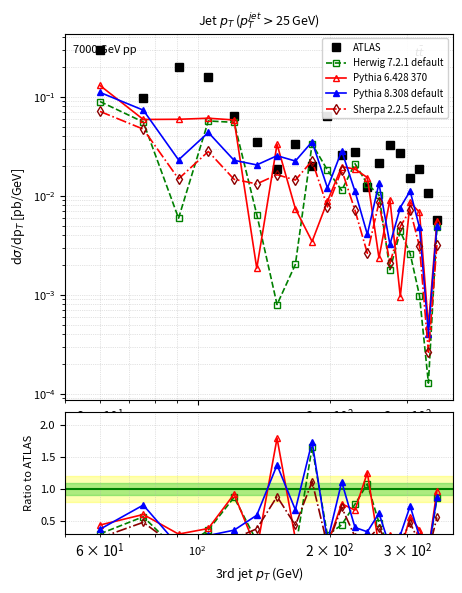

What is the average value of the Sherpa 2.2.5 default series?

0.4